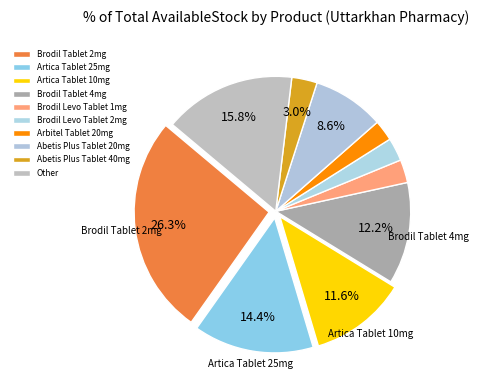

To the nearest percent, what is the combined percentage of Brodil Tablet 4mg and Brodil Levo Tablet 1mg?

15%